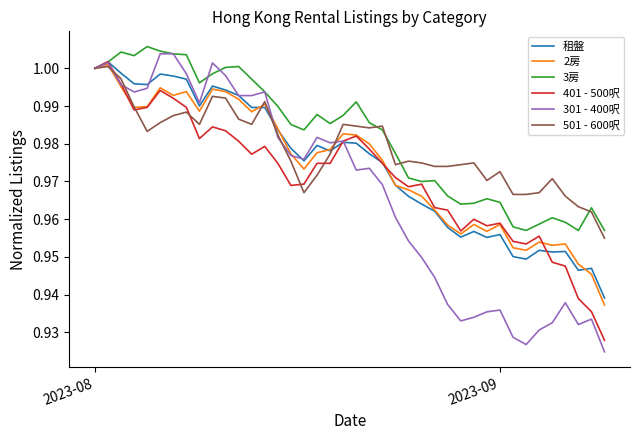

Which series has the largest range (max minus min)?

301 - 400呎